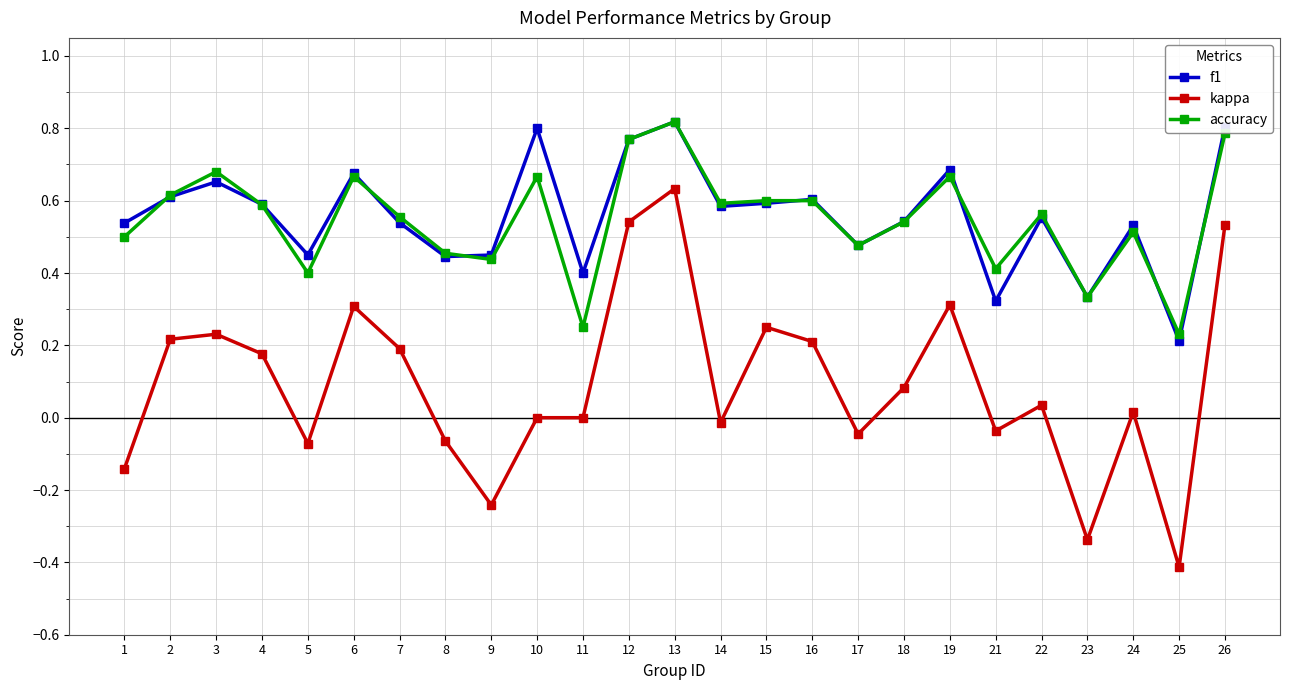

Which category has the lowest value in the f1 series?

25